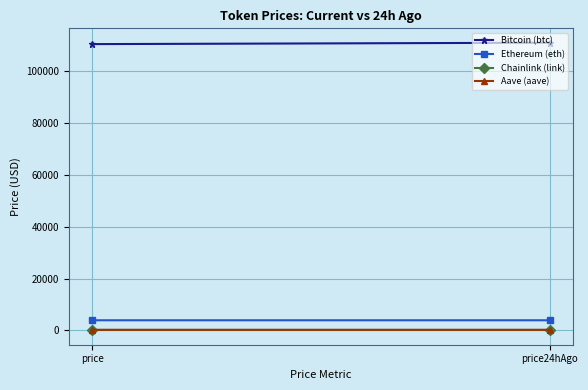

Rank the series by their maximum value, from highest to lowest.

Bitcoin (btc), Ethereum (eth), Aave (aave), Chainlink (link)